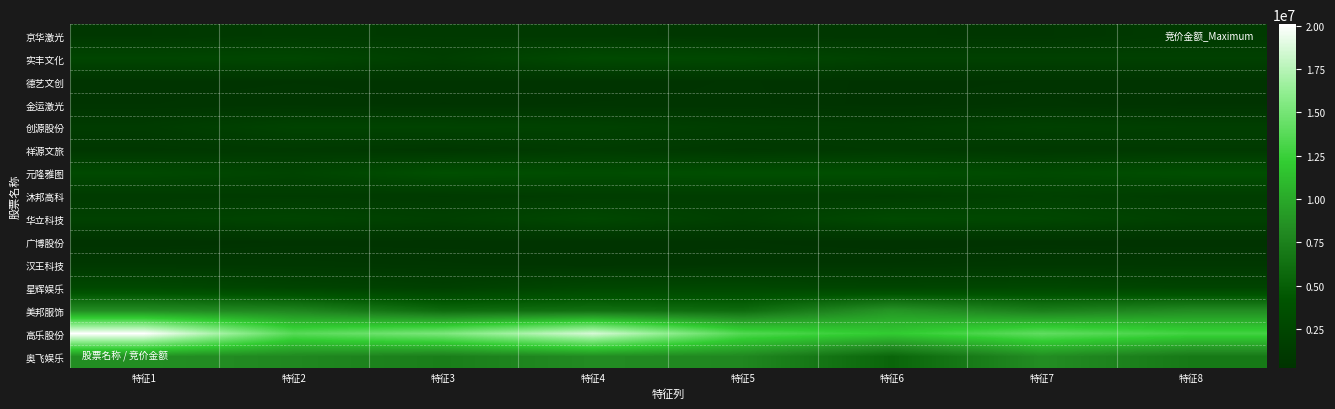

Reading left to right, transcribe all the data shown in this chart.

京华激光: 特征1=848133.8	特征2=1165205.3	特征3=1044842.4	特征4=971467.3	特征5=727880.3	特征6=727867.1	特征7=673986.2	特征8=1118683.6
实丰文化: 特征1=2408821.7	特征2=2554564.7	特征3=1617776.9	特征4=2911350.4	特征5=2724034.3	特征6=1879066.4	特征7=1837487.1	特征8=1839639.4
德艺文创: 特征1=409133.9	特征2=470470.0	特征3=444654.5	特征4=405514.3	特征5=494695.9	特征6=363309.1	特征7=405769.0	特征8=426412.5
金运激光: 特征1=470370.3	特征2=565765.8	特征3=396050.7	特征4=487230.0	特征5=509891.5	特征6=351637.0	特征7=514277.2	特征8=387601.3
创源股份: 特征1=1246824.3	特征2=2141497.8	特征3=2158449.6	特征4=1999286.6	特征5=1489324.5	特征6=1279844.9	特征7=1873599.5	特征8=1626525.5
祥源文旅: 特征1=798204.2	特征2=1029320.7	特征3=743915.3	特征4=1285834.8	特征5=882900.0	特征6=1132971.8	特征7=915684.7	特征8=1044737.8
元隆雅图: 特征1=2878574.0	特征2=2270635.0	特征3=3589027.8	特征4=3262337.3	特征5=3538482.1	特征6=3463431.2	特征7=2964575.7	特征8=3508871.5
沐邦高科: 特征1=1185577.2	特征2=1287108.6	特征3=1144710.4	特征4=1409285.5	特征5=1469120.7	特征6=1358296.7	特征7=1884785.4	特征8=1438966.5
华立科技: 特征1=1950712.6	特征2=2303449.0	特征3=1762042.0	特征4=2653139.1	特征5=1672600.4	特征6=2902017.7	特征7=2612777.0	特征8=1839918.8
广博股份: 特征1=246356.6	特征2=416579.9	特征3=393754.8	特征4=398410.0	特征5=407292.3	特征6=260757.8	特征7=320534.0	特征8=269548.0
汉王科技: 特征1=903982.5	特征2=797182.3	特征3=666958.4	特征4=547895.5	特征5=658088.7	特征6=664413.3	特征7=844527.9	特征8=803532.9
星辉娱乐: 特征1=2807758.7	特征2=2240435.4	特征3=1758384.8	特征4=2569935.6	特征5=2634925.6	特征6=2362188.1	特征7=2648845.1	特征8=2269937.3
美邦服饰: 特征1=8357291.0	特征2=7886386.6	特征3=5897129.7	特征4=6305111.9	特征5=5926860.9	特征6=8919642.7	特征7=7326471.5	特征8=8287232.4
高乐股份: 特征1=20091764.8	特征2=13715484.8	特征3=15275866.9	特征4=18619289.8	特征5=13516971.9	特征6=12046406.0	特征7=14107387.3	特征8=12862398.1
奥飞娱乐: 特征1=8447811.5	特征2=7957886.3	特征3=7253823.0	特征4=8213131.1	特征5=7939960.7	特征6=5453197.6	特征7=8298152.3	特征8=6874779.2